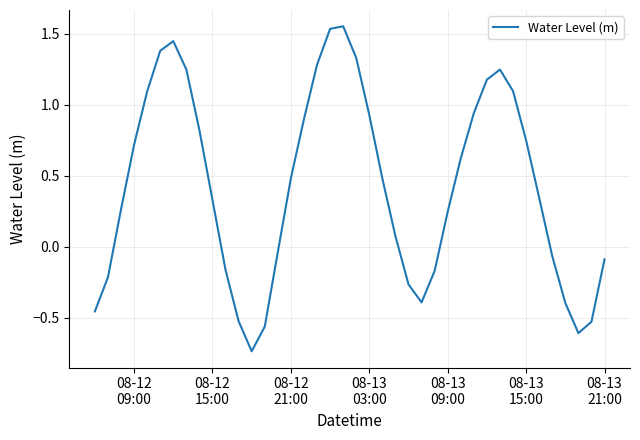

What is the difference between the maximum and minimum values?

2.3